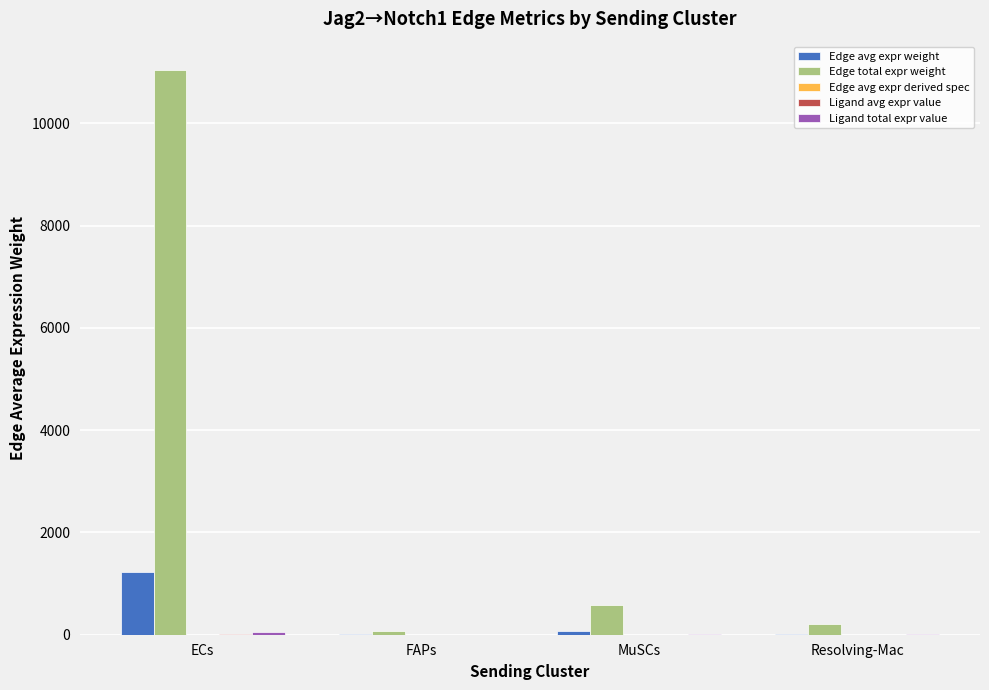

Which series has the largest total across all categories?

Edge total expr weight